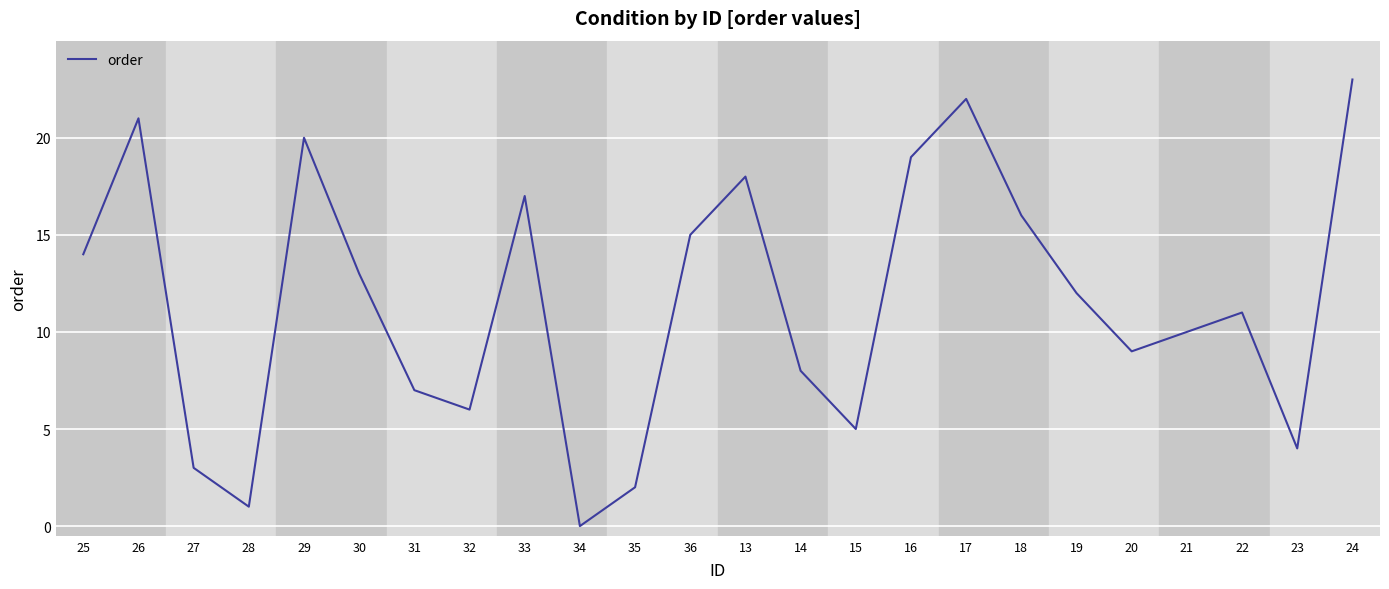

What is the sum of all values?

276